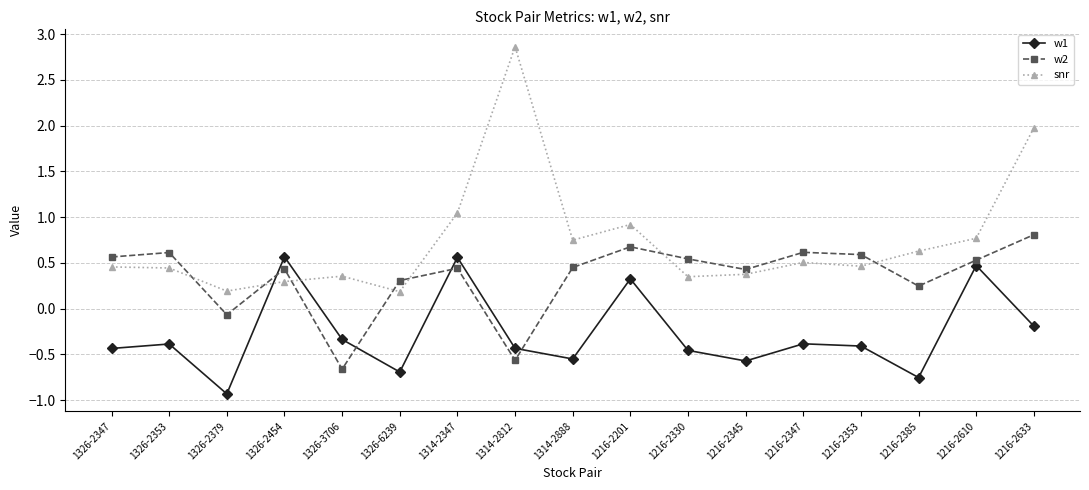

At 1216-2201, list the series in order from largest to smallest.

snr, w2, w1